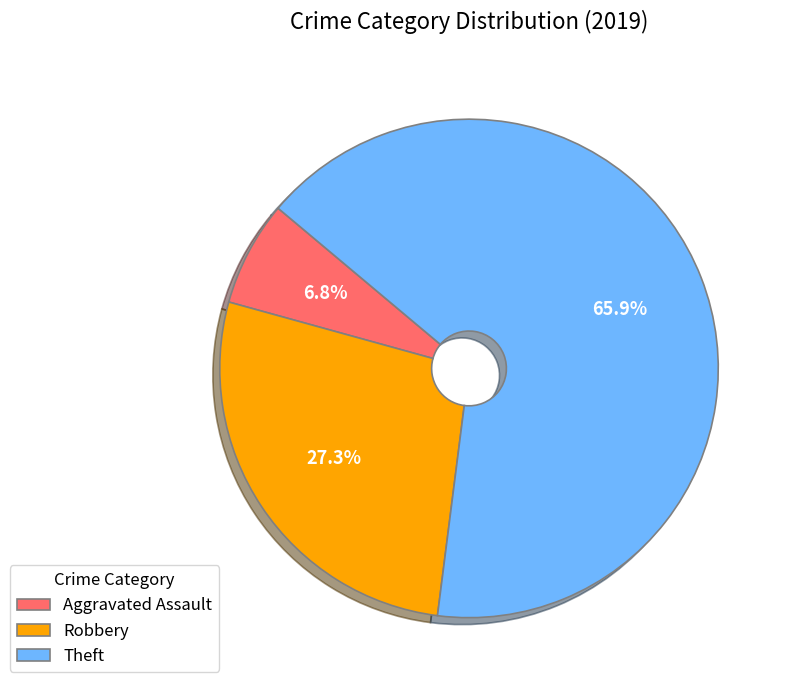

To the nearest percent, what portion does Robbery represent?

27%